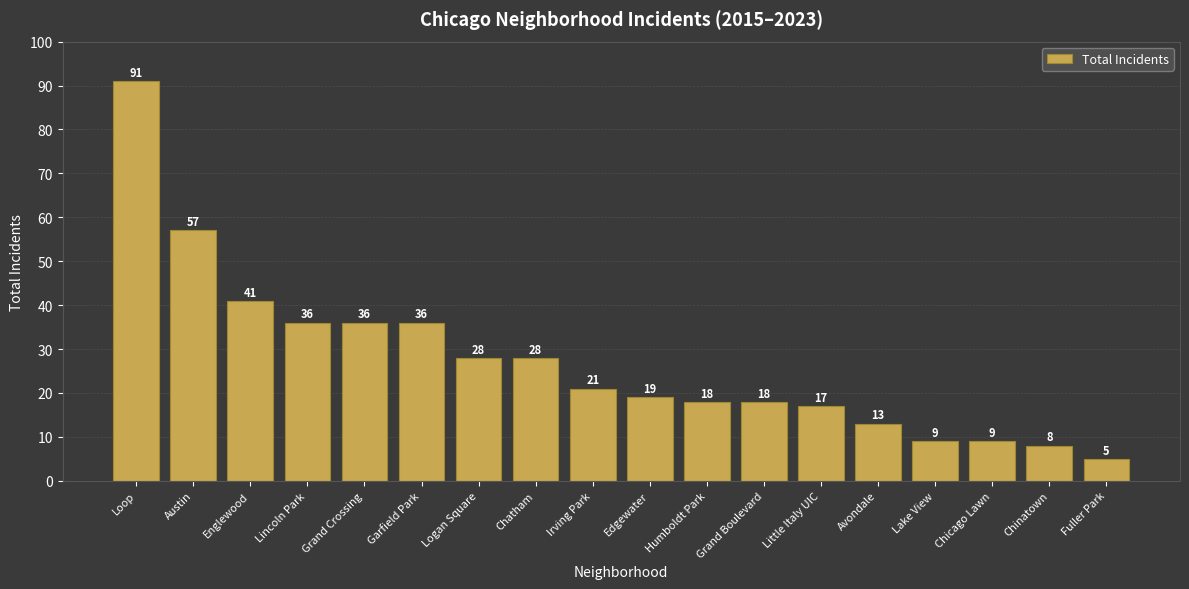

Which has a higher value, Grand Boulevard or Fuller Park?

Grand Boulevard